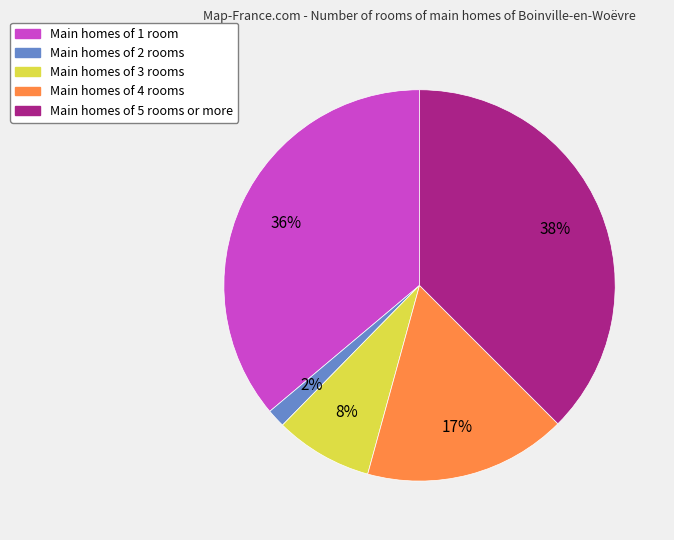

To the nearest percent, what percentage of the pie is Main homes of 1 room?

36%